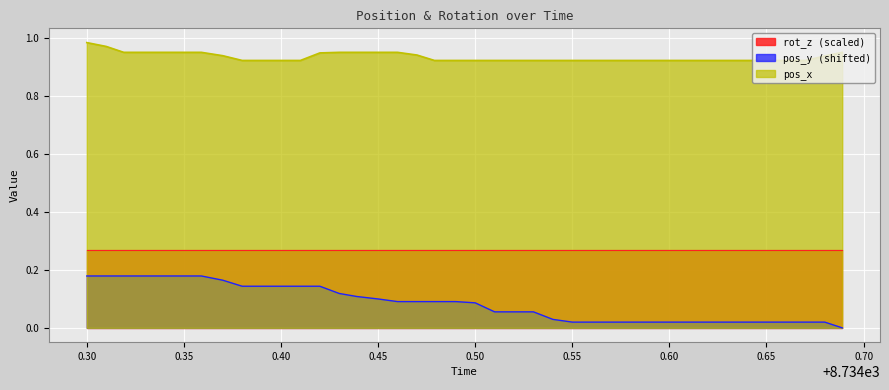

Which series has the largest total across all categories?

pos_x